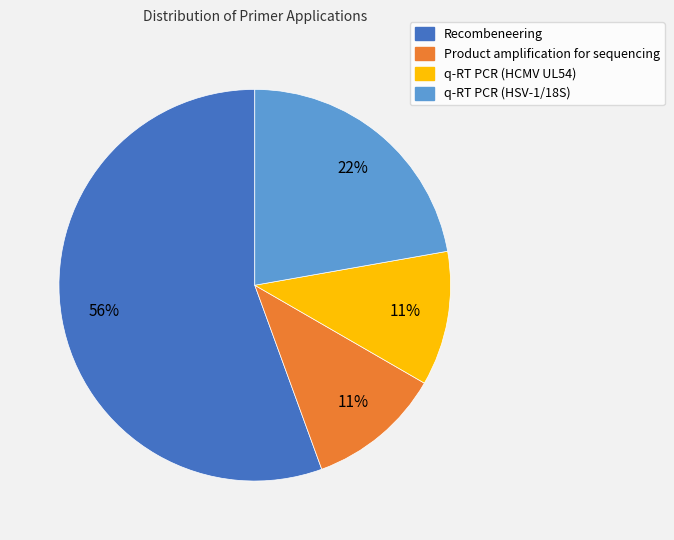

Does Recombeneering represent more than half of the total?

Yes